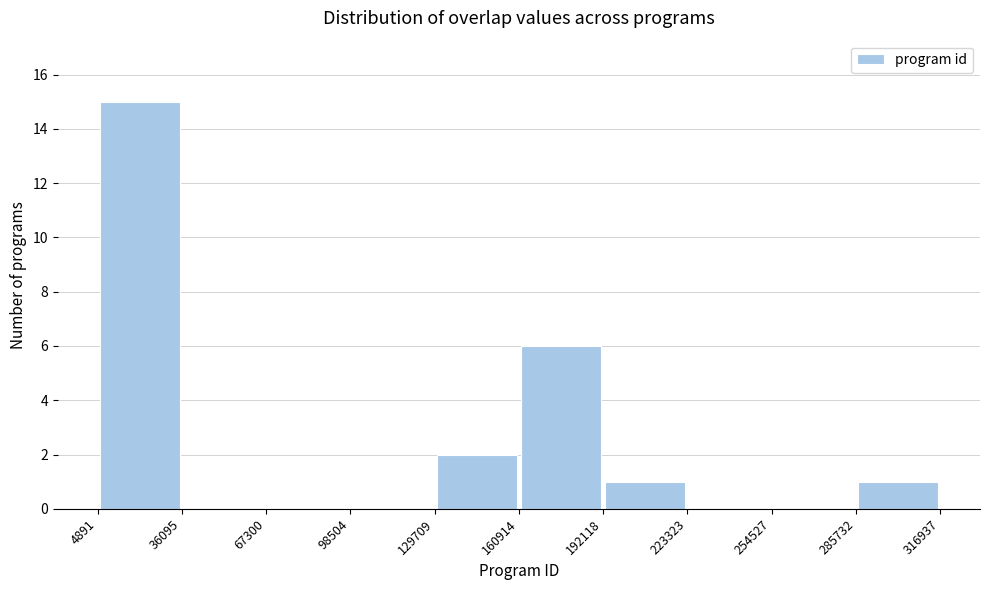

Reading left to right, transcribe this chart: for each bar, give the range it covers on the x-axis and its height. The values are not printed on the chart, so give them approximately, as read against the axis.

4891 to 36095: 15
36095 to 67300: 0
67300 to 98504: 0
98504 to 129709: 0
129709 to 160914: 2
160914 to 192118: 6
192118 to 223323: 1
223323 to 254527: 0
254527 to 285732: 0
285732 to 316937: 1